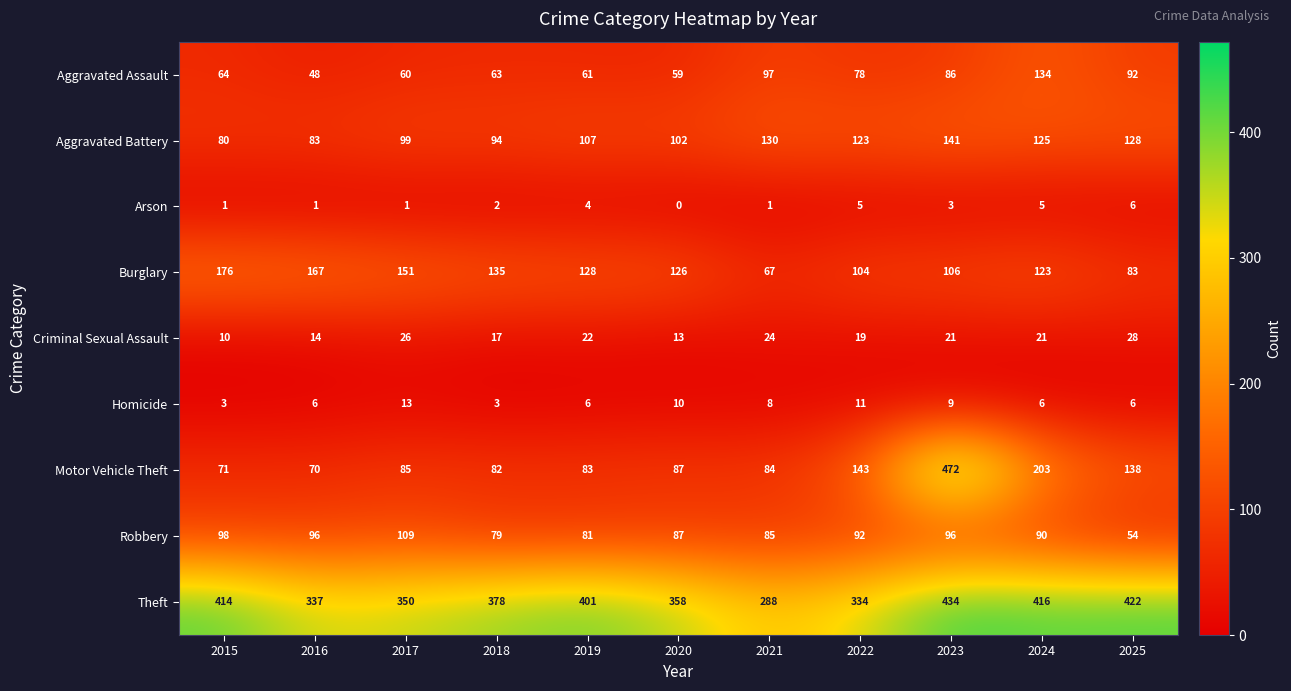

List the series in order of their peak value, lowest first.

Arson, Homicide, Criminal Sexual Assault, Robbery, Aggravated Assault, Aggravated Battery, Burglary, Theft, Motor Vehicle Theft